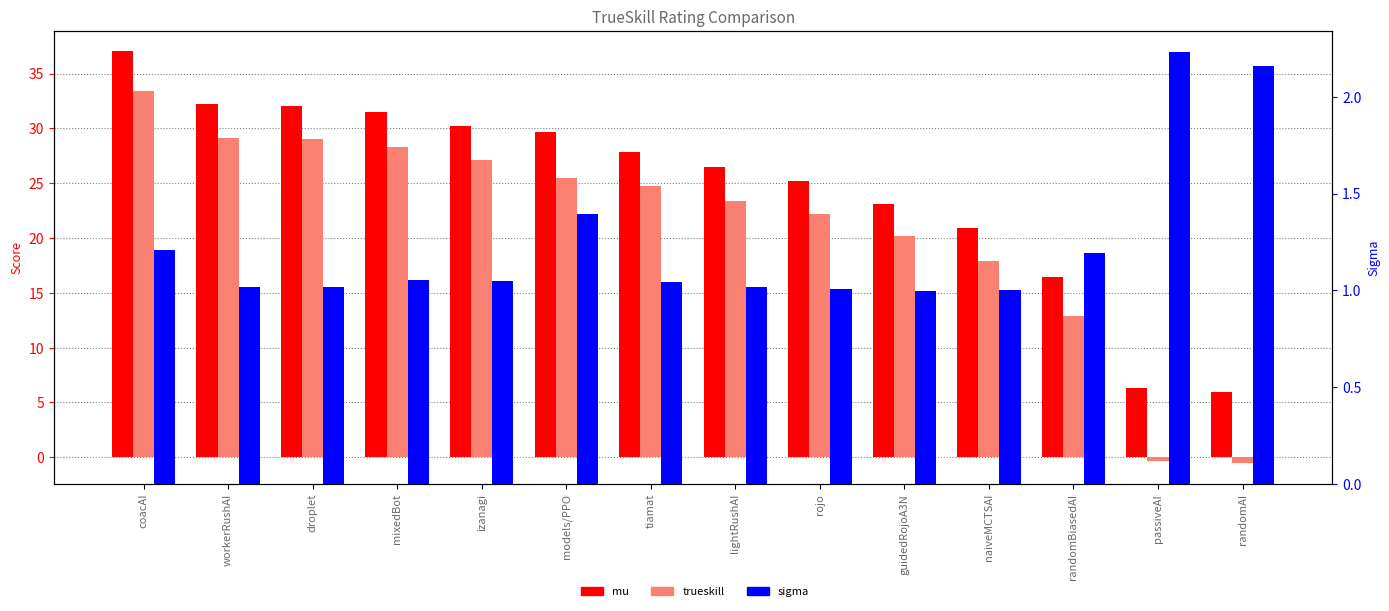

True or false: sigma has a value of 1.7 at randomBiasedAI.

False